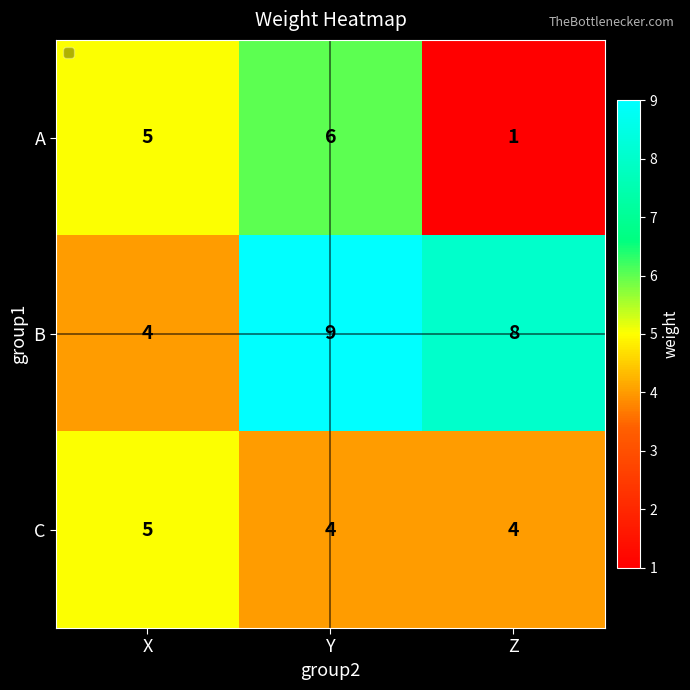

What is the sum of all A values?

12